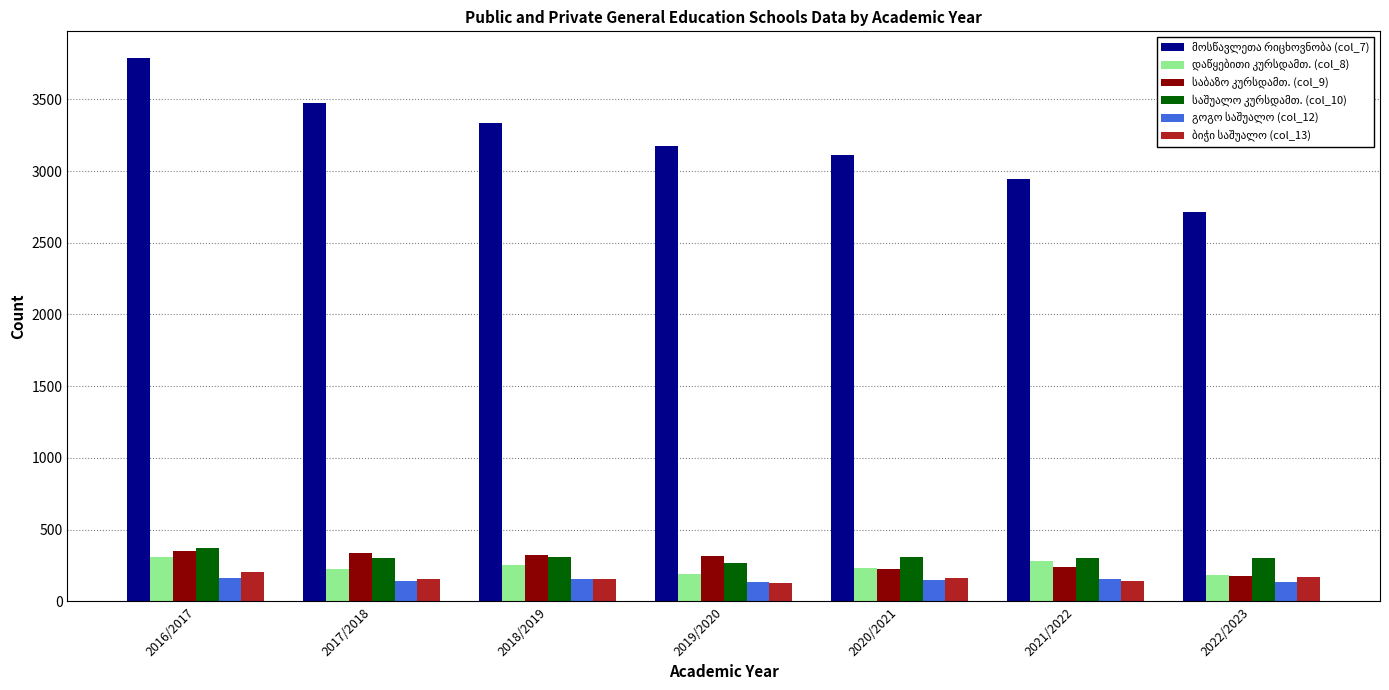

Are the bars horizontal?

No